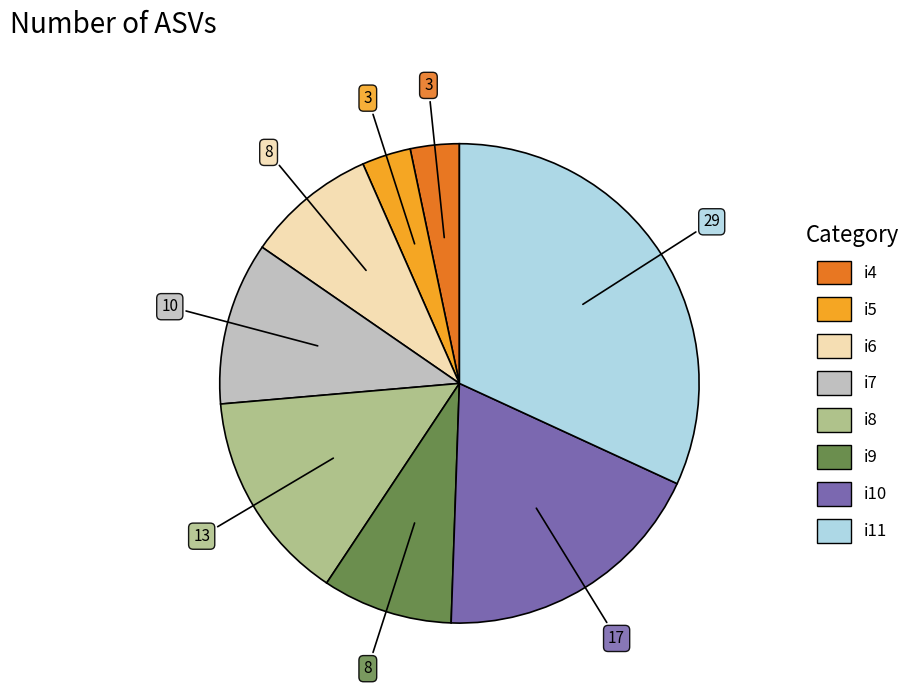

Approximately how many times larger is the value at i4 compared to i10?

0.2